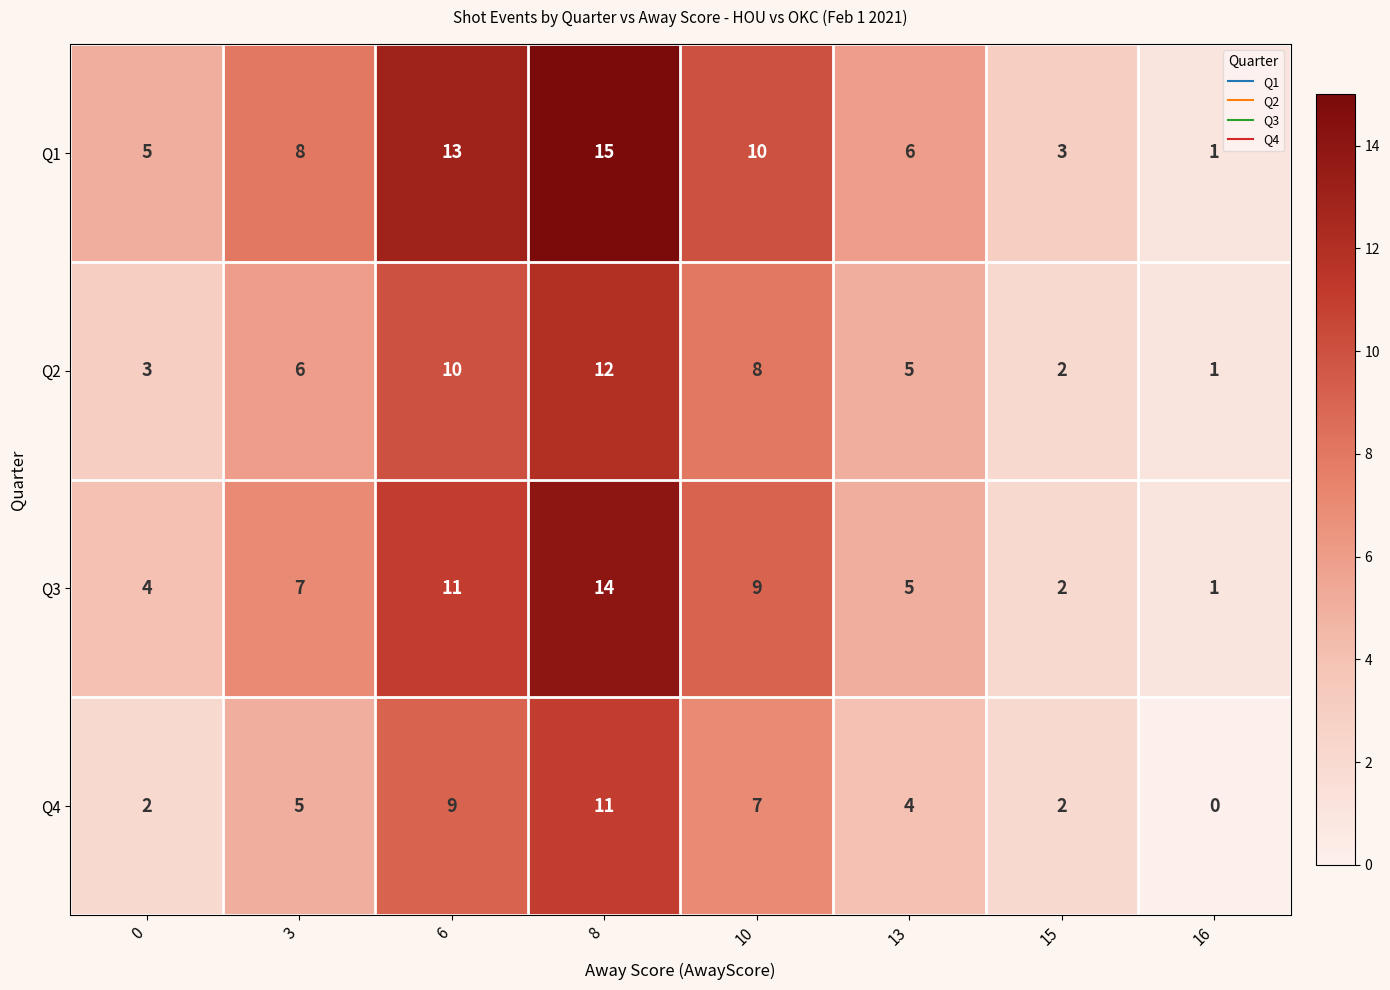

At how many categories does at least one series exceed 2?

7